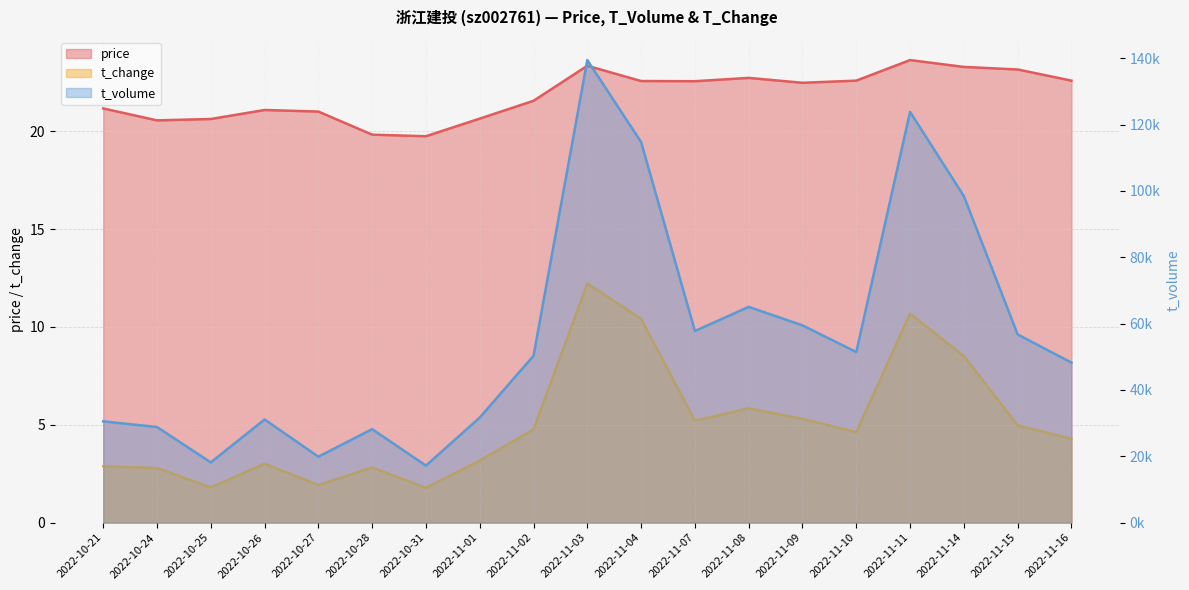

Reading left to right, transcribe all the data shown in this chart.

price: 21.2	20.6	20.6	21.1	21.0	19.8	19.7	20.6	21.6	23.3	22.6	22.6	22.7	22.5	22.6	23.6	23.3	23.1	22.6
t_change: 2.9	2.8	1.8	3.0	1.9	2.8	1.8	3.2	4.8	12.2	10.4	5.2	5.8	5.3	4.6	10.7	8.5	5.0	4.3
t_volume: 30537.0	28827.0	18159.0	31101.0	19888.0	28180.0	17193.0	31681.0	50310.0	139452.0	114735.0	57778.0	65051.0	59472.0	51436.0	123839.0	98438.0	56743.0	48249.0